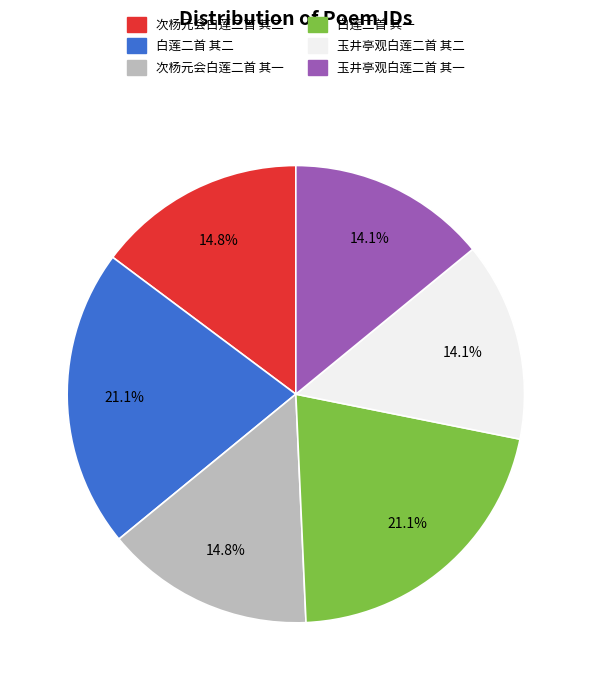

To the nearest percent, what is the difference between the 白莲二首 其一 and 白莲二首 其二 slice percentages?

0%